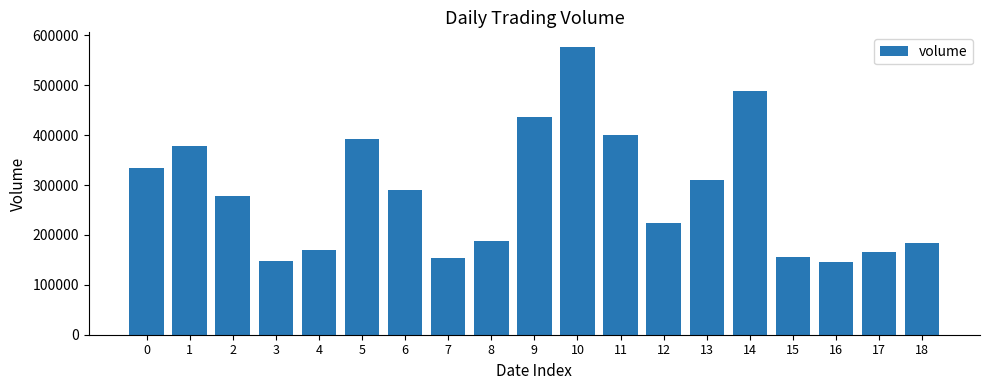

What is the difference between the values at 9 and 14?

51798